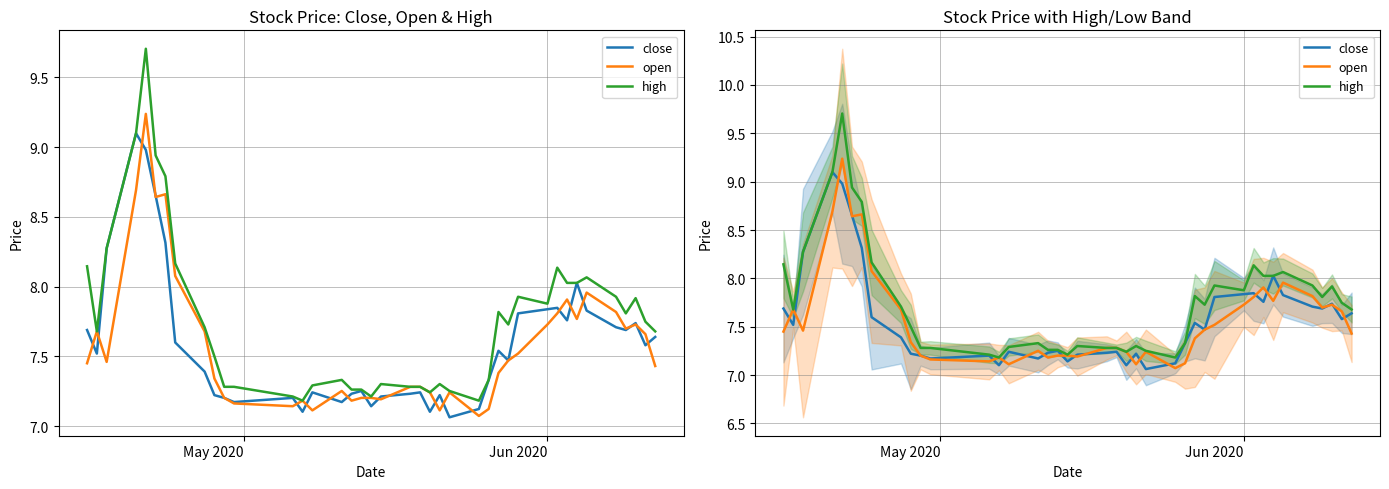

What are all the series names shown in the legend?

close, open, high